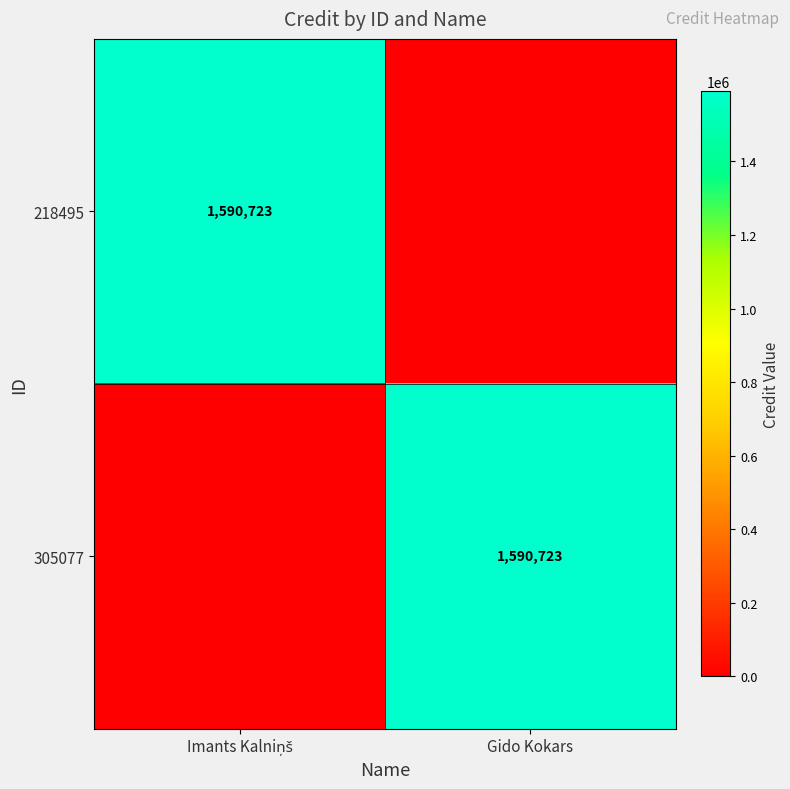

True or false: 305077 has a value of 1063278 at Gido Kokars.

False